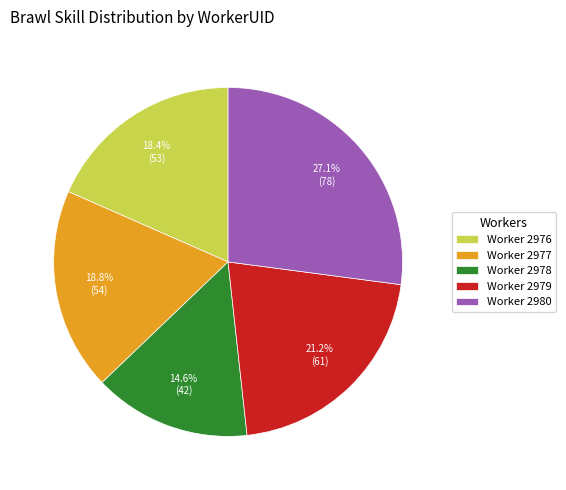

How many segments does this pie chart have?

5